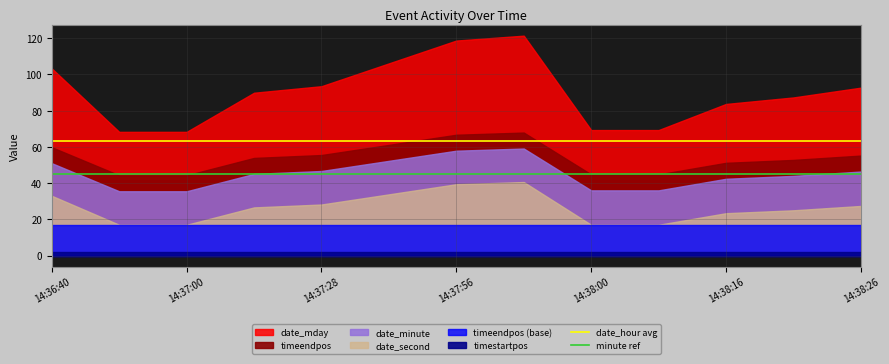

What is the value of the date_hour avg point at the 1st from the left?

63.1